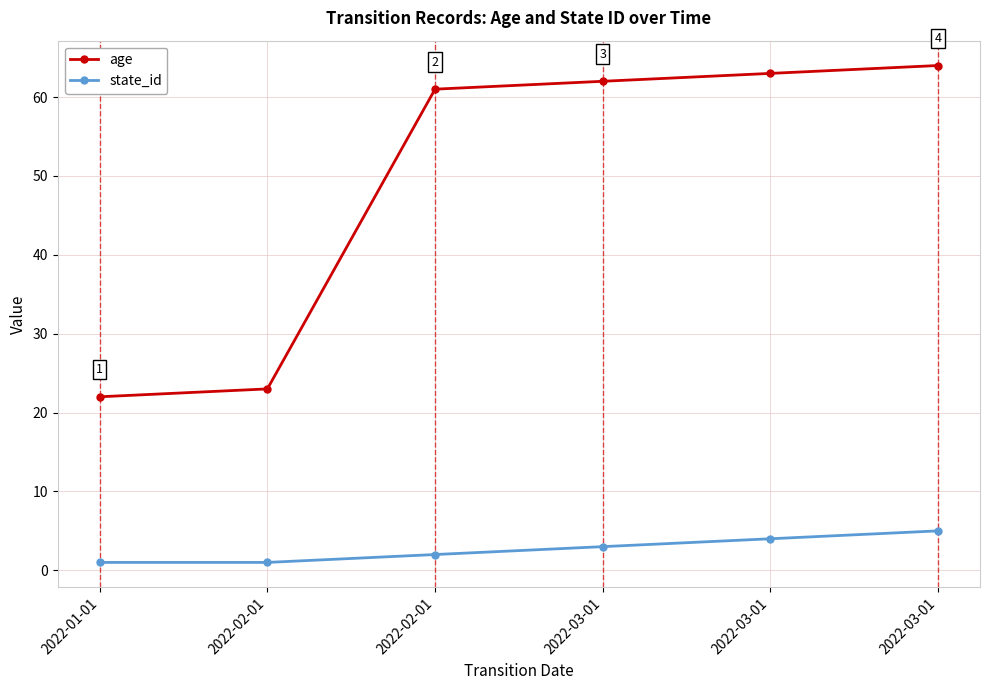

What are all the series names shown in the legend?

age, state_id